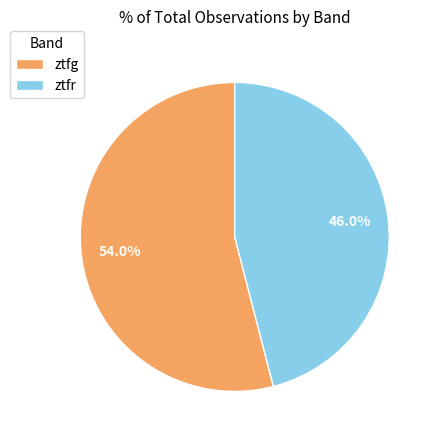

Does any single category account for the majority?

Yes